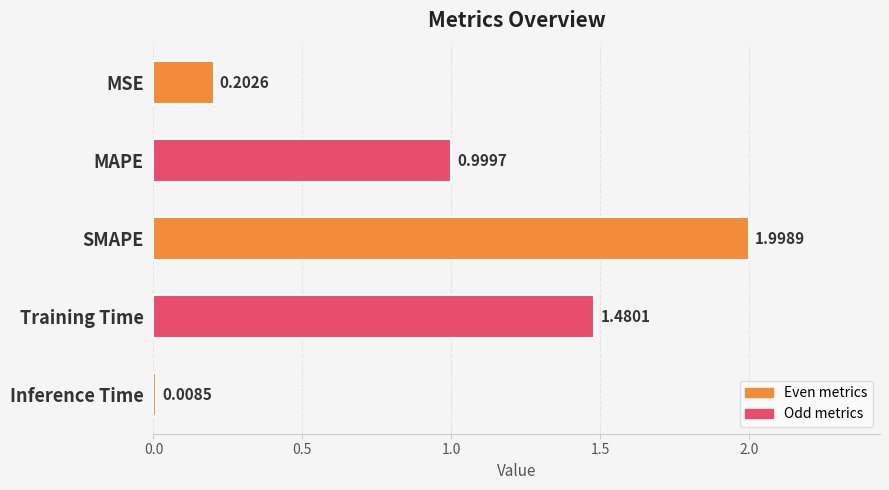

Rank the categories by value from highest to lowest.

SMAPE, Training Time, MAPE, MSE, Inference Time